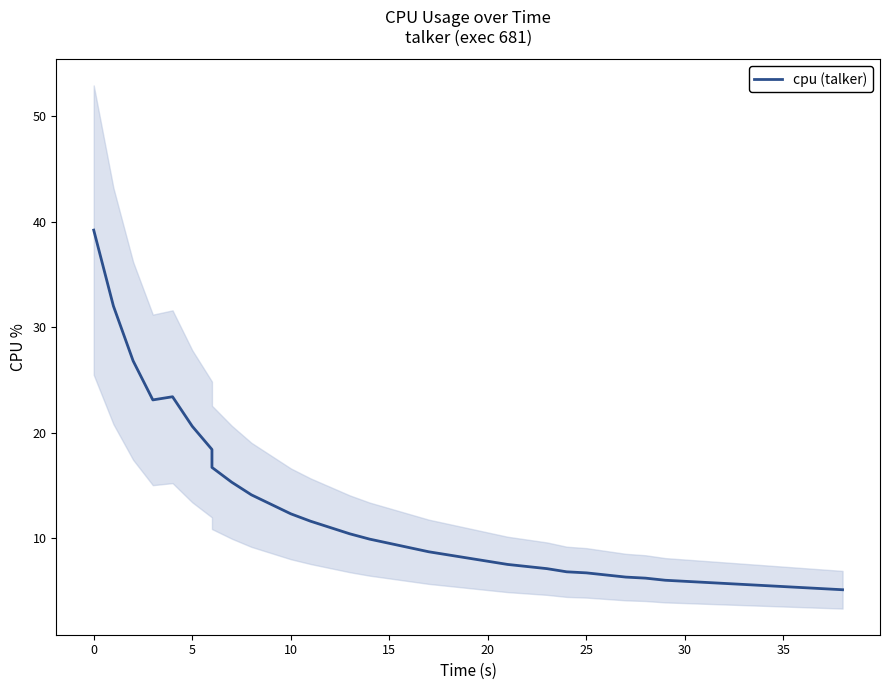

How many data points does each series have?

40